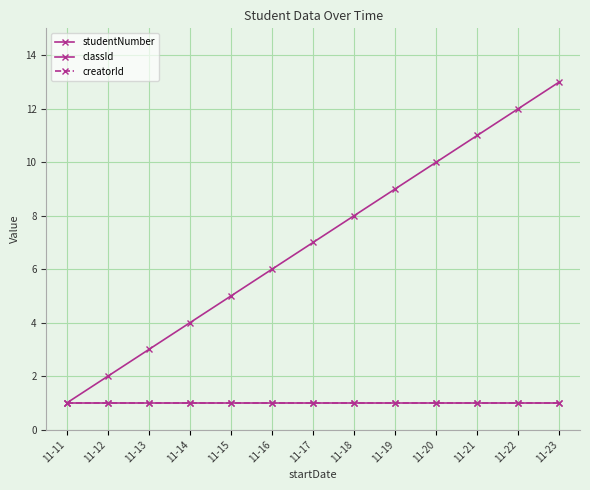

At which label does classId reach its peak?

11-11